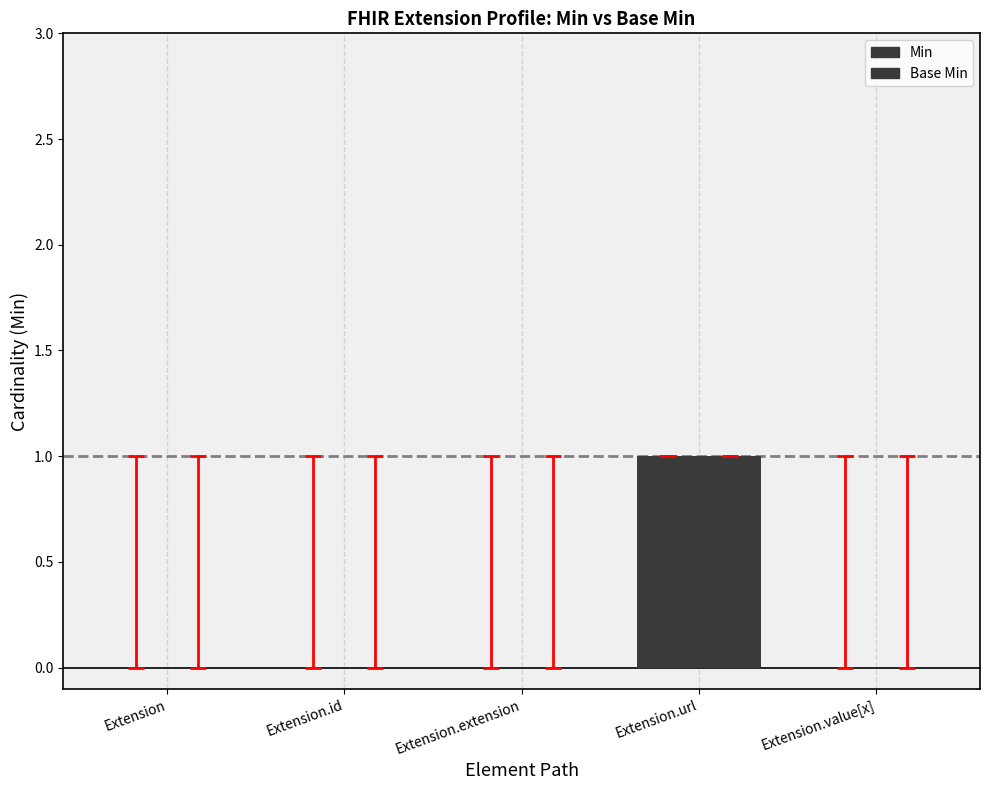

Reading right to left, list all the values displayed in this chart.

Min: 0	1	0	0	0
Base Min: 0	1	0	0	0